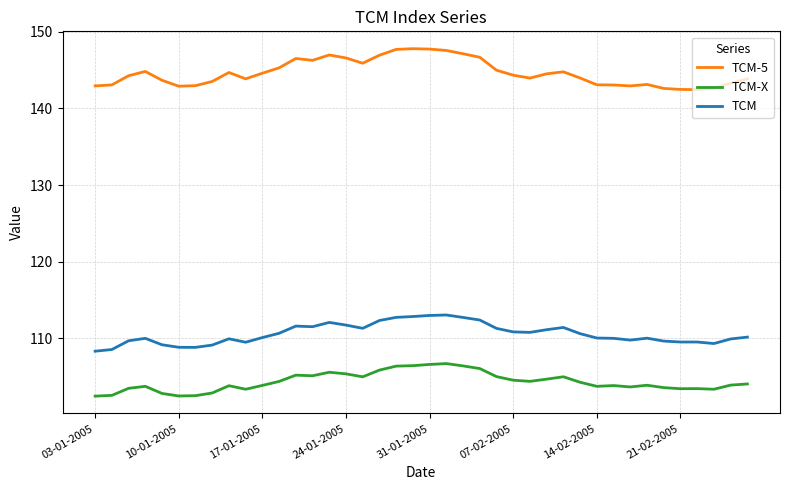

What is the difference between the second highest and second lowest values in the TCM-X series?

4.1